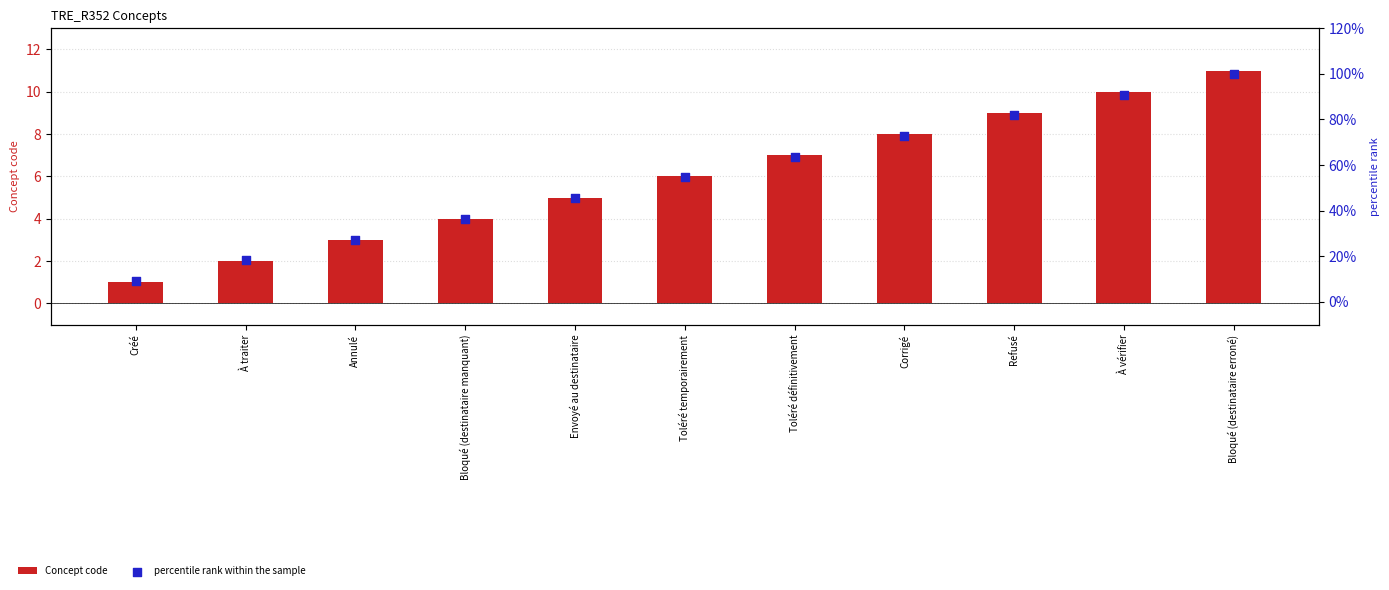

Which series has the largest total across all categories?

Concept code